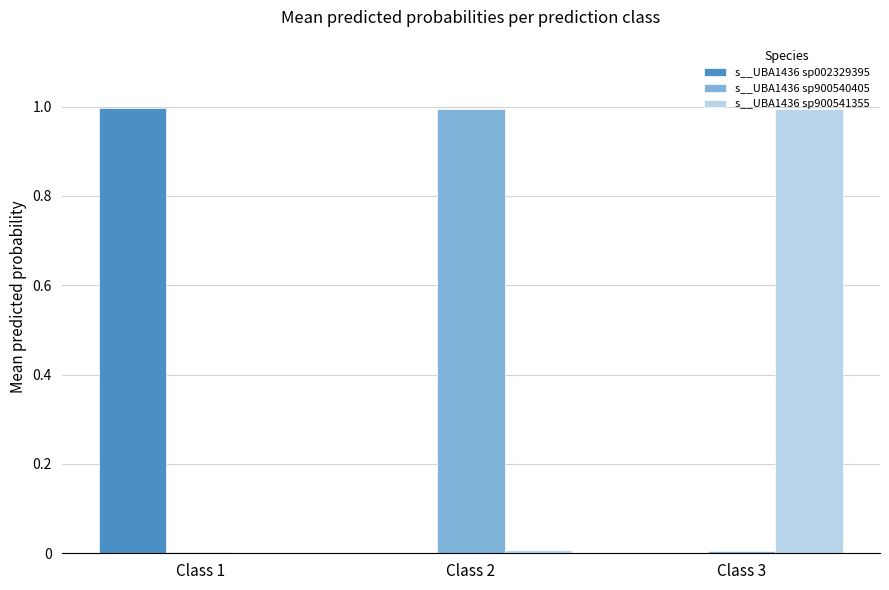

What is the maximum value shown in the chart?

1.0